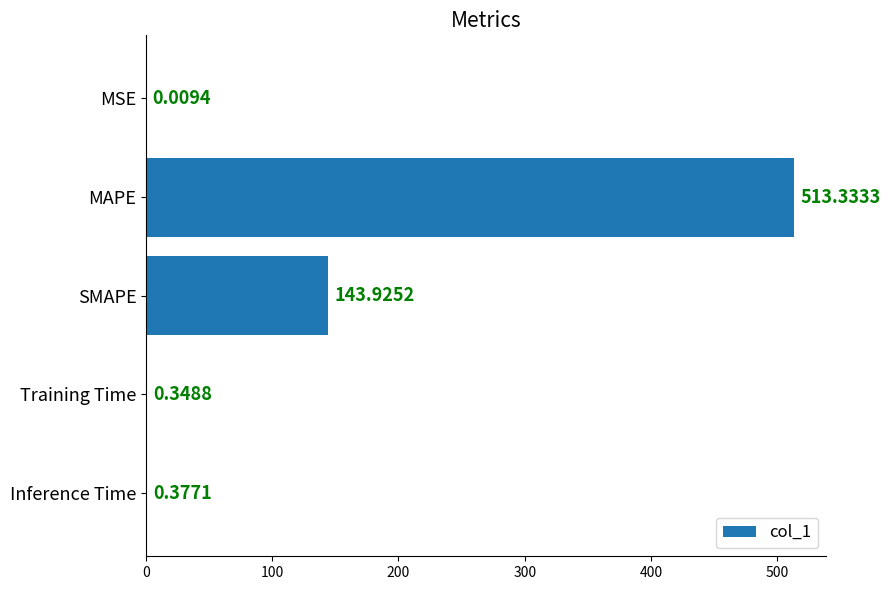

What is the average value?

131.6